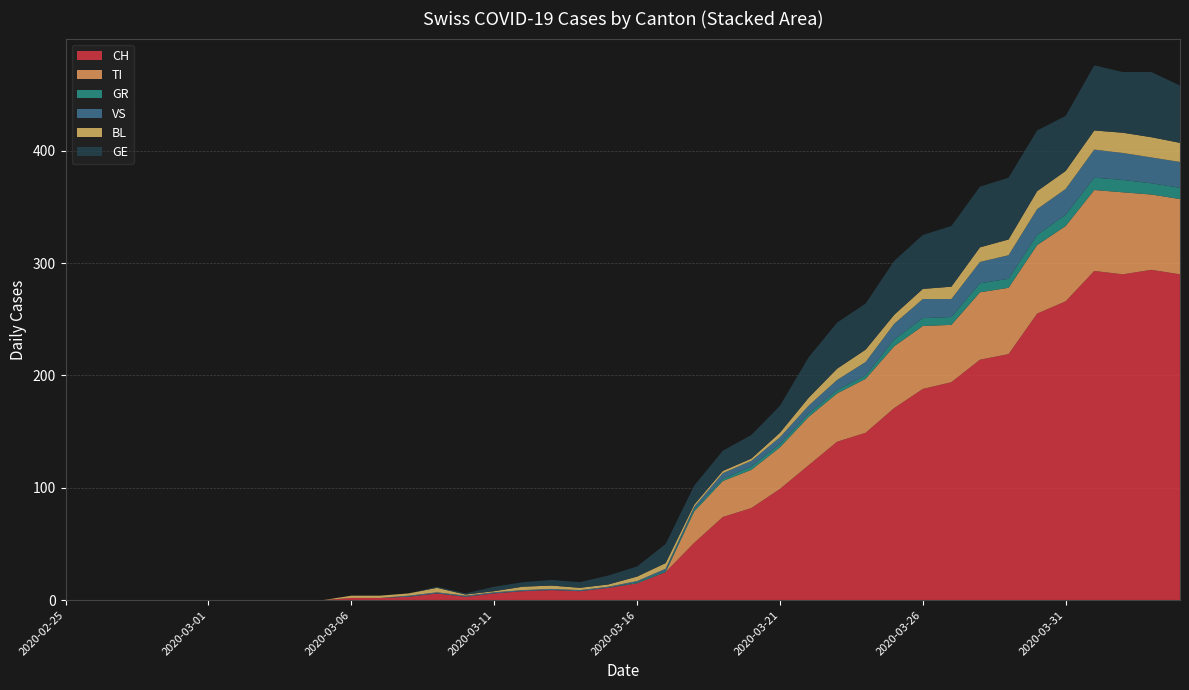

Reading right to left, what are all the values shown in this chart?

CH: 2020-04-04=290	2020-04-03=294	2020-04-02=290	2020-04-01=293	2020-03-31=266	2020-03-30=255	2020-03-29=219	2020-03-28=214	2020-03-27=194	2020-03-26=188	2020-03-25=171	2020-03-24=149	2020-03-23=141	2020-03-22=120	2020-03-21=99	2020-03-20=82	2020-03-19=74	2020-03-18=51	2020-03-17=25	2020-03-16=15	2020-03-15=11	2020-03-14=8	2020-03-13=9	2020-03-12=8	2020-03-11=6	2020-03-10=3	2020-03-09=6	2020-03-08=3	2020-03-07=2	2020-03-06=2	2020-03-05=0	2020-03-04=0	2020-03-03=0	2020-03-02=0	2020-03-01=0	2020-02-29=0	2020-02-28=0	2020-02-27=0	2020-02-26=0	2020-02-25=0
TI: 2020-04-04=67	2020-04-03=67	2020-04-02=73	2020-04-01=72	2020-03-31=67	2020-03-30=61	2020-03-29=59	2020-03-28=60	2020-03-27=51	2020-03-26=56	2020-03-25=55	2020-03-24=48	2020-03-23=43	2020-03-22=43	2020-03-21=37	2020-03-20=34	2020-03-19=32	2020-03-18=28	2020-03-17=0	2020-03-16=0	2020-03-15=0	2020-03-14=0	2020-03-13=0	2020-03-12=0	2020-03-11=0	2020-03-10=0	2020-03-09=0	2020-03-08=0	2020-03-07=0	2020-03-06=0	2020-03-05=0	2020-03-04=0	2020-03-03=0	2020-03-02=0	2020-03-01=0	2020-02-29=0	2020-02-28=0	2020-02-27=0	2020-02-26=0	2020-02-25=0
GR: 2020-04-04=10	2020-04-03=10	2020-04-02=11	2020-04-01=11	2020-03-31=10	2020-03-30=9	2020-03-29=8	2020-03-28=8	2020-03-27=7	2020-03-26=7	2020-03-25=6	2020-03-24=3	2020-03-23=3	2020-03-22=3	2020-03-21=3	2020-03-20=3	2020-03-19=2	2020-03-18=2	2020-03-17=1	2020-03-16=1	2020-03-15=0	2020-03-14=0	2020-03-13=0	2020-03-12=0	2020-03-11=0	2020-03-10=0	2020-03-09=0	2020-03-08=0	2020-03-07=0	2020-03-06=0	2020-03-05=0	2020-03-04=0	2020-03-03=0	2020-03-02=0	2020-03-01=0	2020-02-29=0	2020-02-28=0	2020-02-27=0	2020-02-26=0	2020-02-25=0
VS: 2020-04-04=23	2020-04-03=23	2020-04-02=24	2020-04-01=25	2020-03-31=23	2020-03-30=23	2020-03-29=21	2020-03-28=19	2020-03-27=16	2020-03-26=17	2020-03-25=14	2020-03-24=12	2020-03-23=9	2020-03-22=7	2020-03-21=6	2020-03-20=5	2020-03-19=5	2020-03-18=2	2020-03-17=2	2020-03-16=1	2020-03-15=1	2020-03-14=1	2020-03-13=1	2020-03-12=1	2020-03-11=1	2020-03-10=1	2020-03-09=1	2020-03-08=1	2020-03-07=0	2020-03-06=0	2020-03-05=0	2020-03-04=0	2020-03-03=0	2020-03-02=0	2020-03-01=0	2020-02-29=0	2020-02-28=0	2020-02-27=0	2020-02-26=0	2020-02-25=0
BL: 2020-04-04=17	2020-04-03=18	2020-04-02=18	2020-04-01=17	2020-03-31=16	2020-03-30=16	2020-03-29=14	2020-03-28=13	2020-03-27=11	2020-03-26=9	2020-03-25=8	2020-03-24=11	2020-03-23=10	2020-03-22=7	2020-03-21=4	2020-03-20=2	2020-03-19=2	2020-03-18=2	2020-03-17=5	2020-03-16=4	2020-03-15=2	2020-03-14=2	2020-03-13=3	2020-03-12=3	2020-03-11=1	2020-03-10=1	2020-03-09=4	2020-03-08=2	2020-03-07=2	2020-03-06=2	2020-03-05=0	2020-03-04=0	2020-03-03=0	2020-03-02=0	2020-03-01=0	2020-02-29=0	2020-02-28=0	2020-02-27=0	2020-02-26=0	2020-02-25=0
GE: 2020-04-04=51	2020-04-03=58	2020-04-02=54	2020-04-01=58	2020-03-31=49	2020-03-30=54	2020-03-29=55	2020-03-28=54	2020-03-27=54	2020-03-26=48	2020-03-25=48	2020-03-24=41	2020-03-23=41	2020-03-22=36	2020-03-21=24	2020-03-20=21	2020-03-19=18	2020-03-18=17	2020-03-17=17	2020-03-16=9	2020-03-15=8	2020-03-14=5	2020-03-13=5	2020-03-12=4	2020-03-11=4	2020-03-10=1	2020-03-09=1	2020-03-08=0	2020-03-07=0	2020-03-06=0	2020-03-05=0	2020-03-04=0	2020-03-03=0	2020-03-02=0	2020-03-01=0	2020-02-29=0	2020-02-28=0	2020-02-27=0	2020-02-26=0	2020-02-25=0